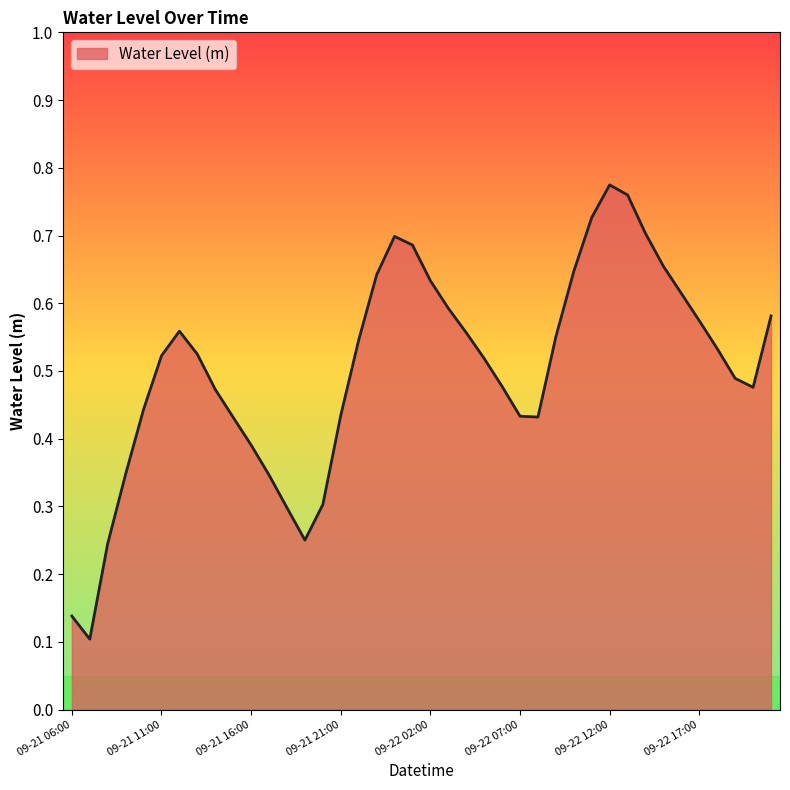

Is this an area chart (filled region under the line)?

Yes